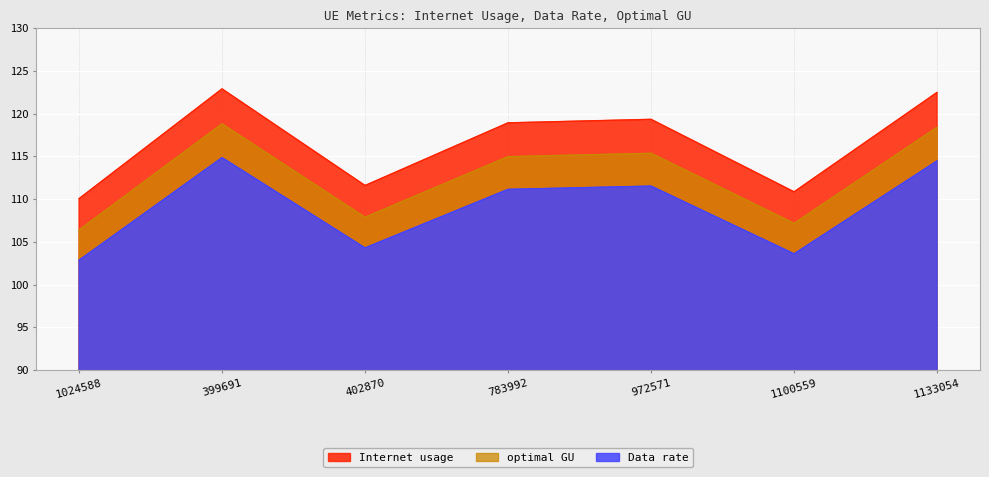

The Internet usage series shows 49.2 at 399691. True or false?

False